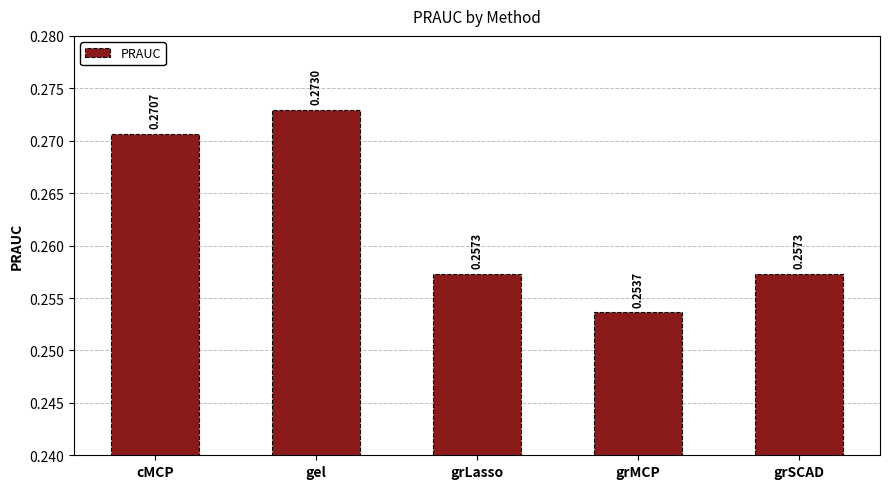

What is the sum of all values?

1.3